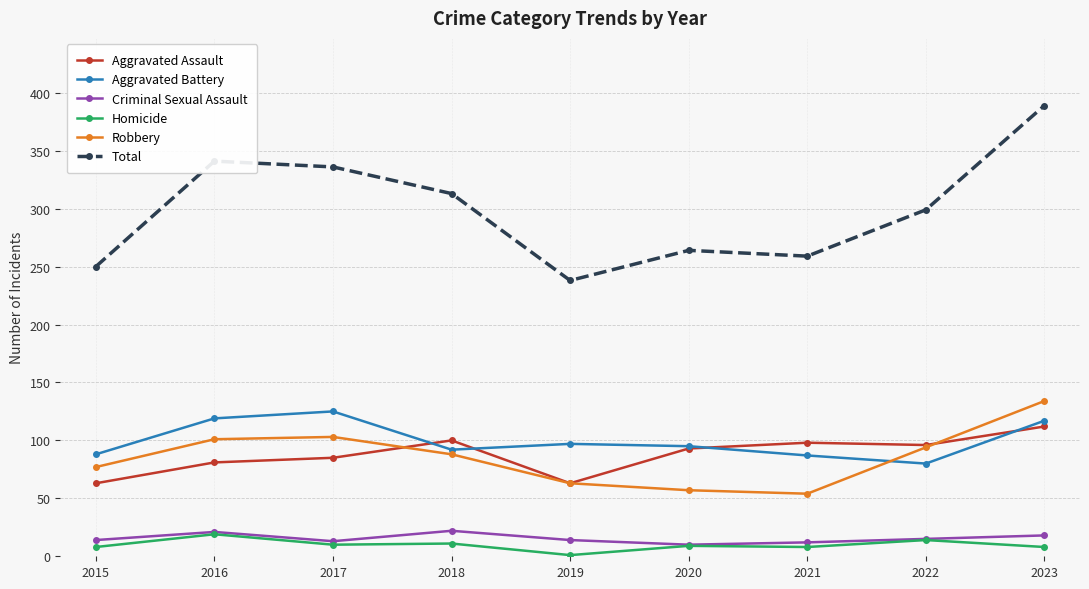

Between 2018 and 2023, which series saw the biggest shift?

Total